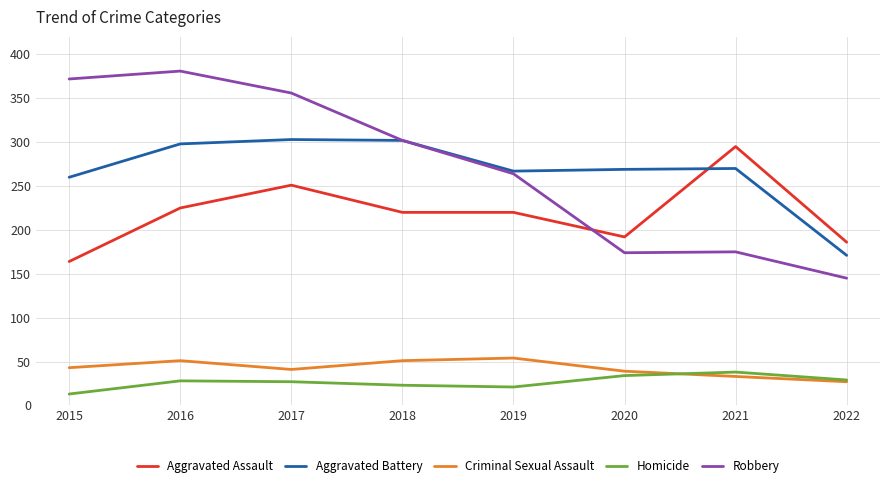

True or false: Criminal Sexual Assault and Aggravated Battery intersect in this chart.

False